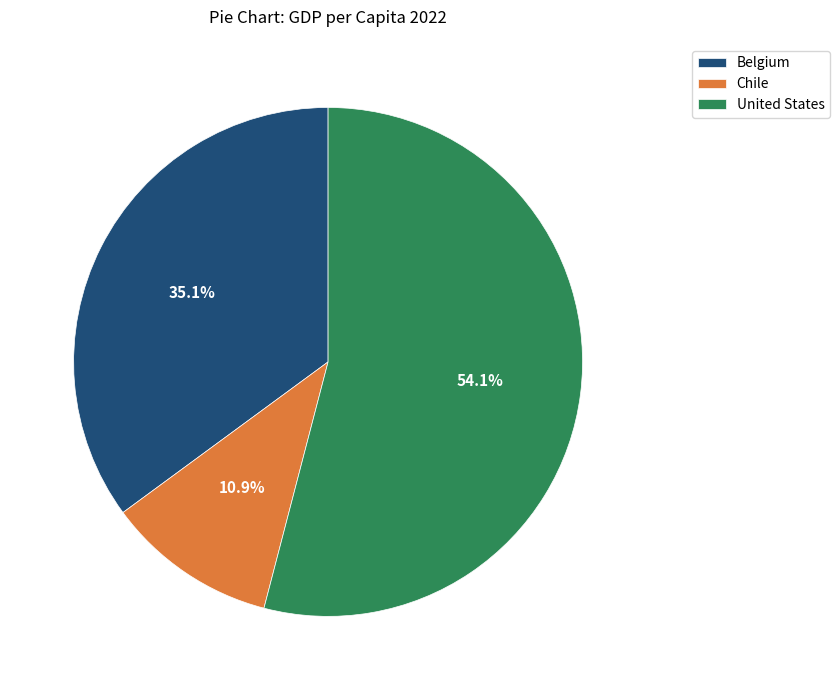

Is it true that Belgium is 35% of the pie?

True